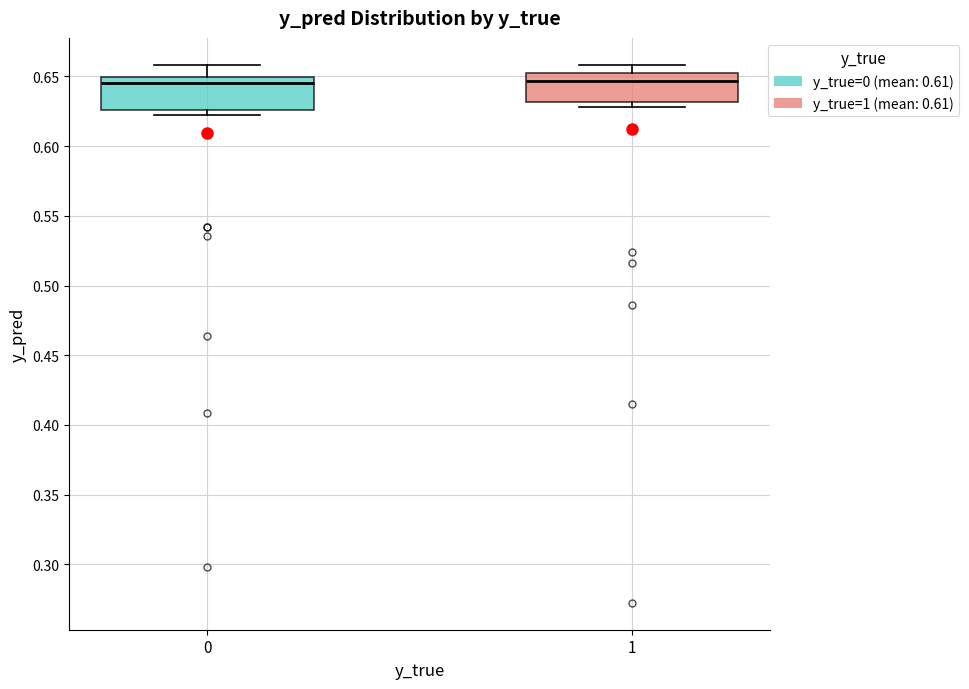

Reading left to right, transcribe this box plot: for each box, give where its median line is, the range the box spans, and where its two whiskers end, as read against the y-axis. The values are not printed on the chart, so give them approximately, as read against the axis.

0: median 0.645, box 0.625 to 0.650, whiskers 0.620 to 0.660
1: median 0.645, box 0.630 to 0.650, whiskers 0.630 (just below the box's lower edge) to 0.660